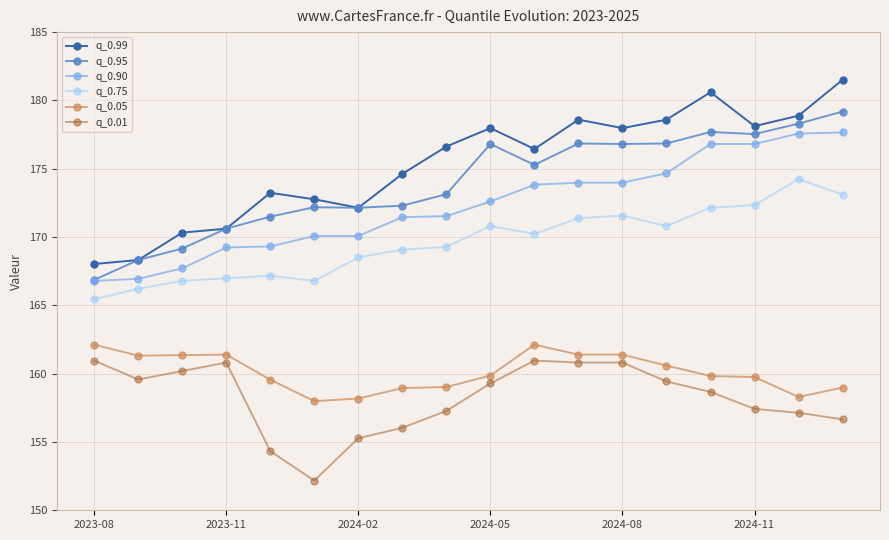

What is the maximum value for q_0.90?

177.7